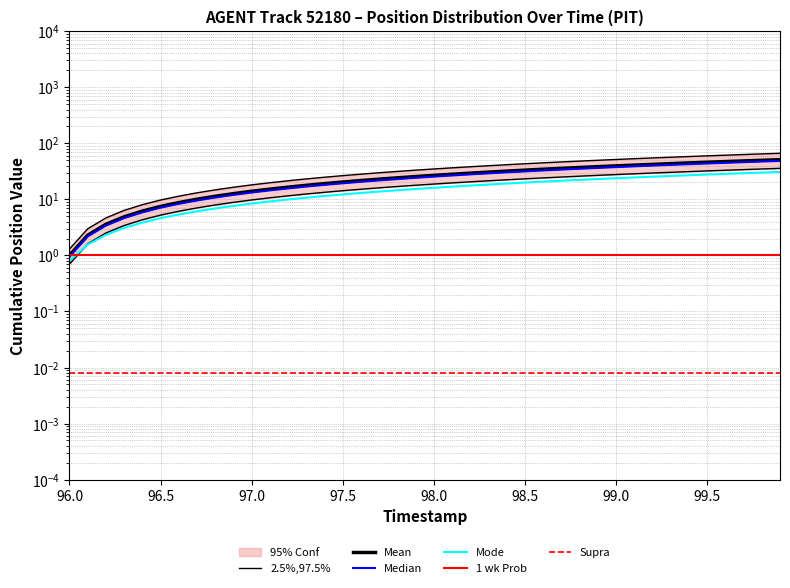

True or false: Mean and 1 wk Prob intersect in this chart.

False